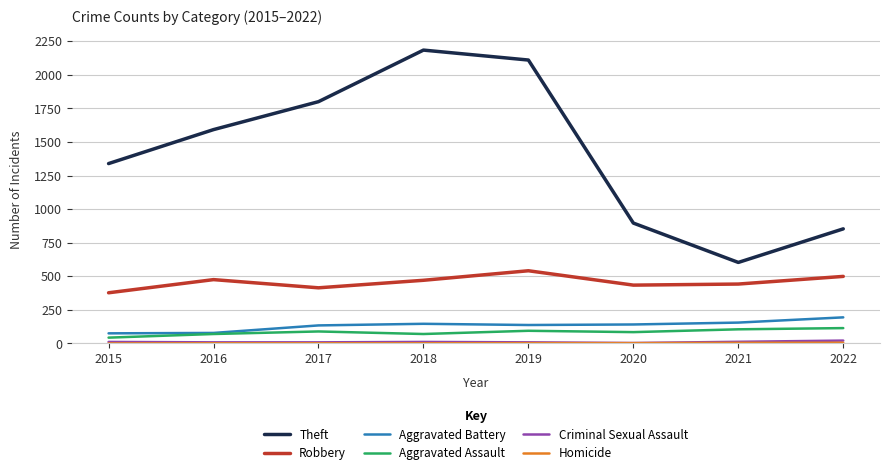

What is the spread (max minus min) of values at 2016?

1591